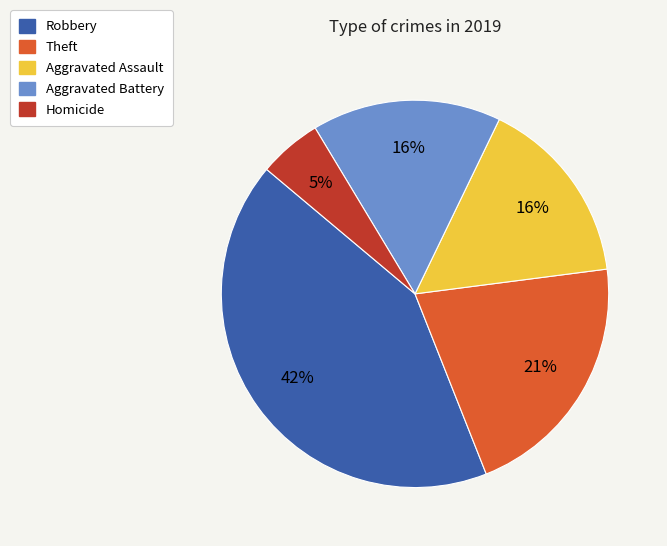

Is there any slice that represents more than half of the pie?

No